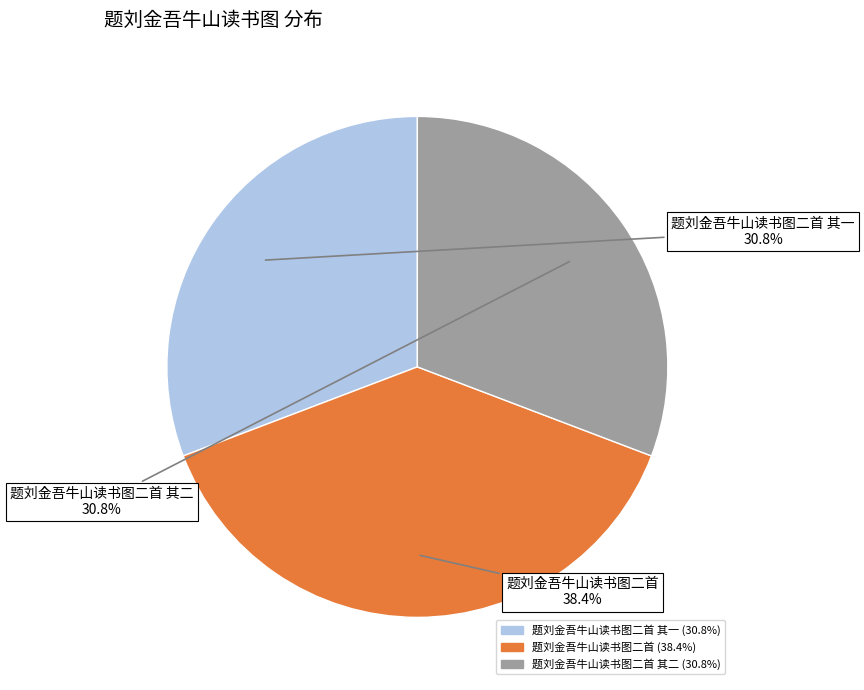

Between 题刘金吾牛山读书图二首 其二 and 题刘金吾牛山读书图二首, which is larger?

题刘金吾牛山读书图二首